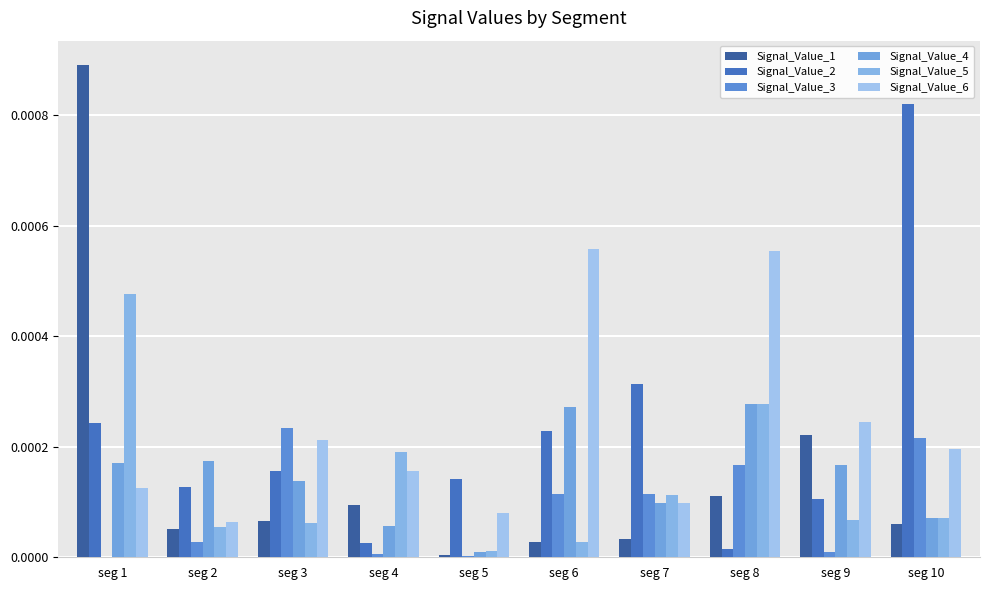

Between seg 4 and seg 1, which is larger?

seg 1